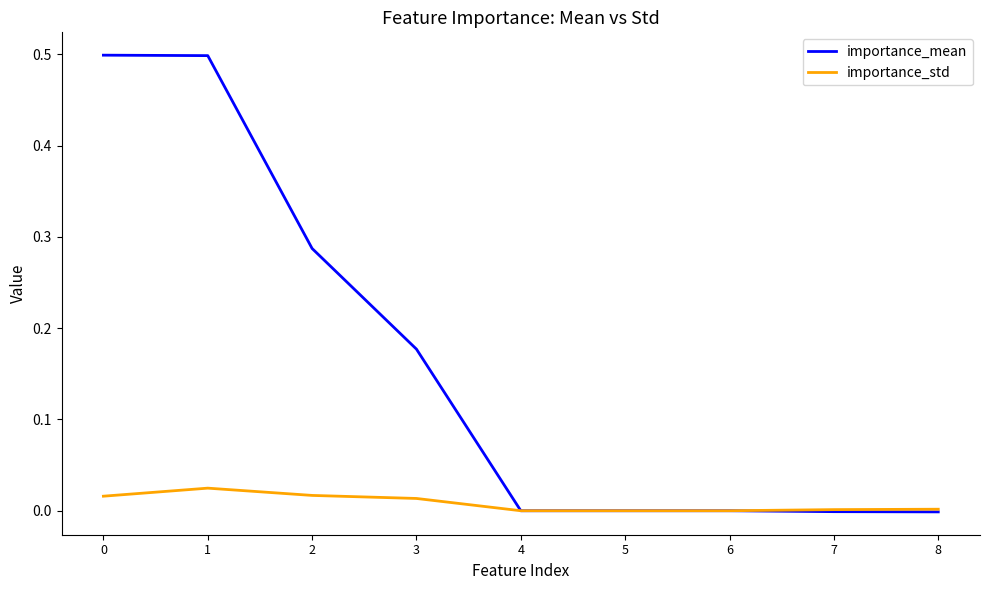

How many series are shown in this chart?

2